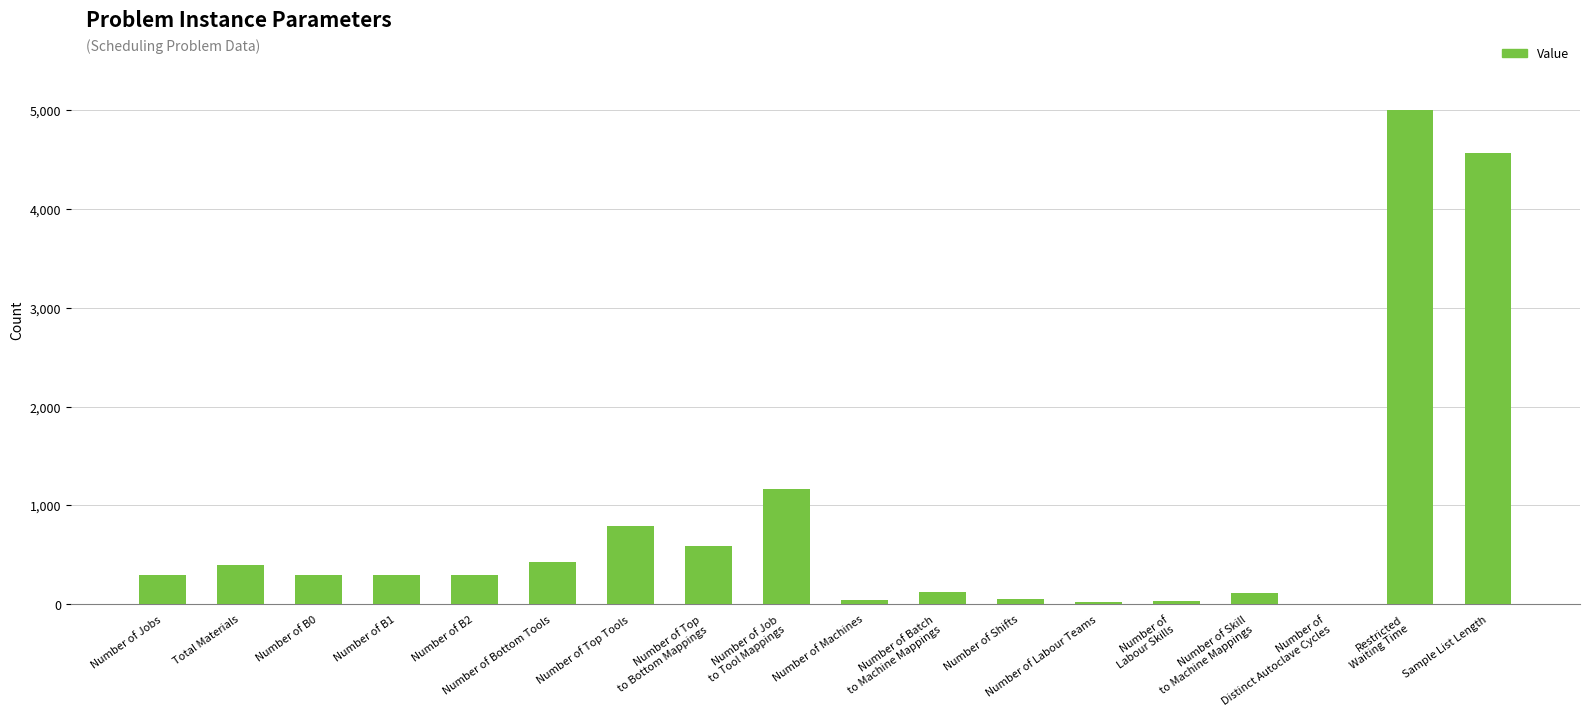

Are the bars grouped side by side (vs. stacked)?

No